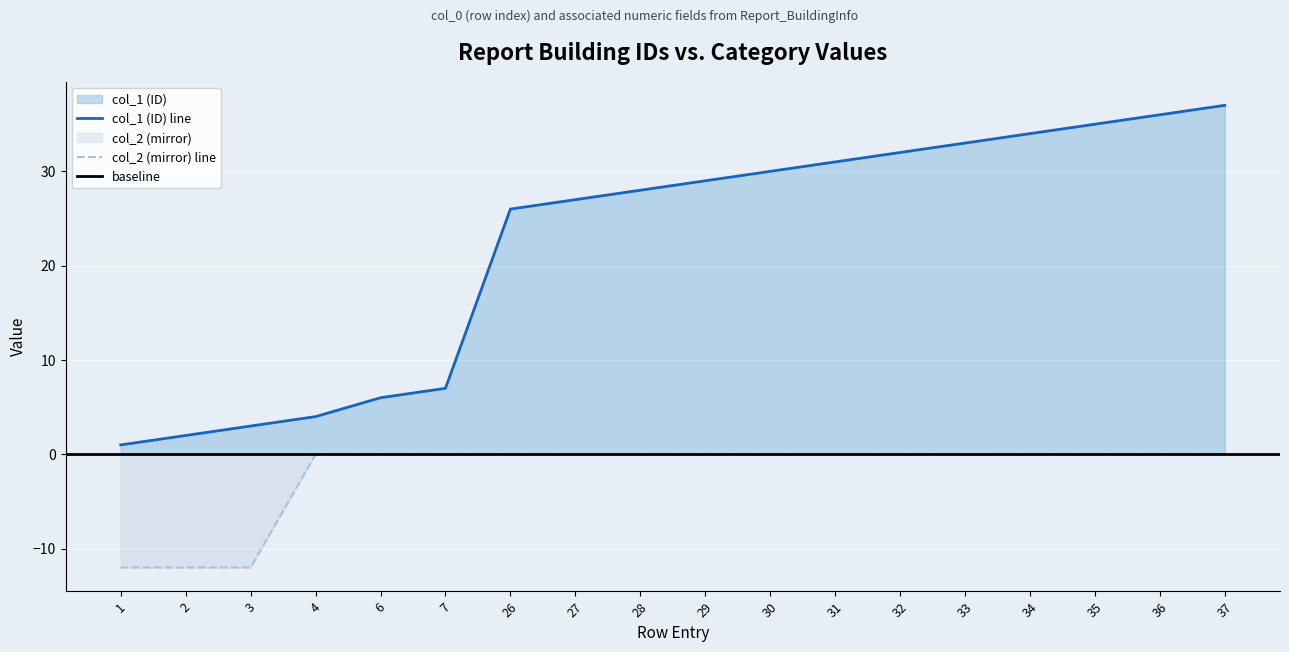

What is the value of the 2nd point from the left?

2